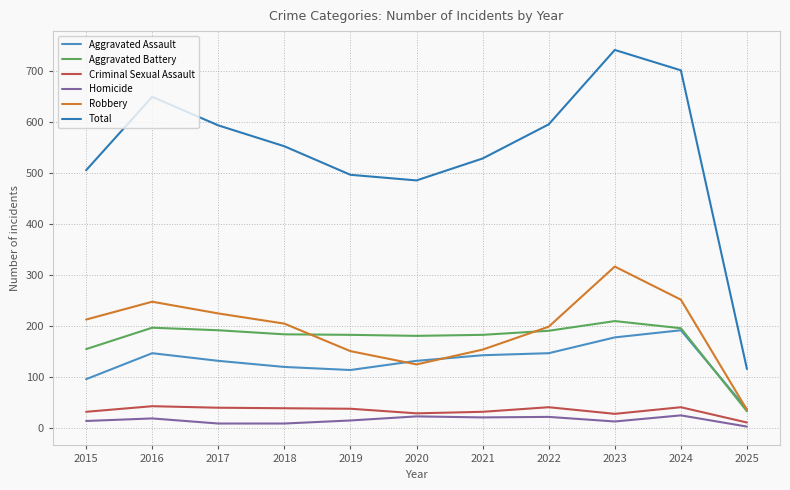

What are all the series names shown in the legend?

Aggravated Assault, Aggravated Battery, Criminal Sexual Assault, Homicide, Robbery, Total